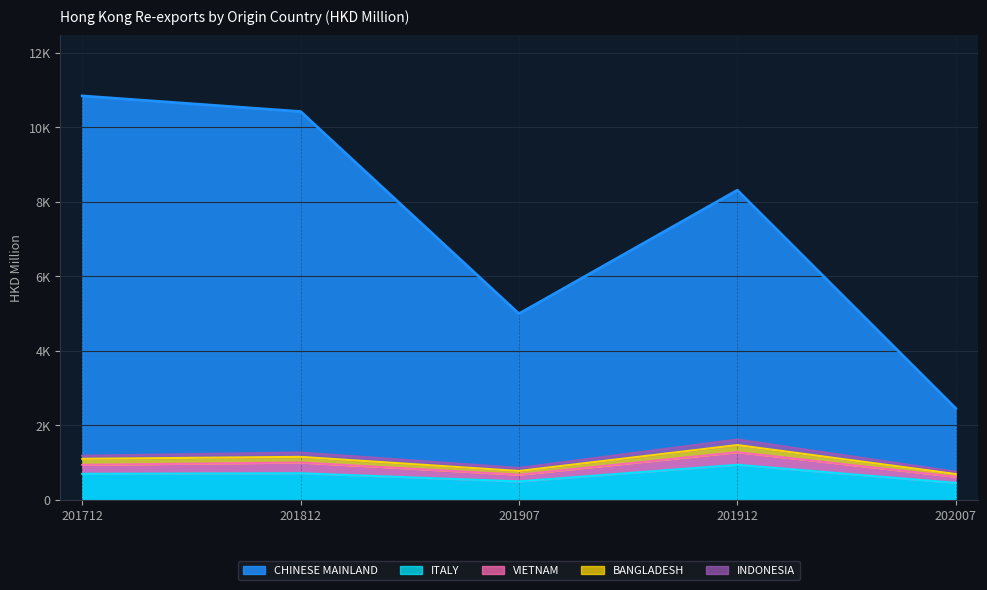

How many distinct data groups are displayed?

5